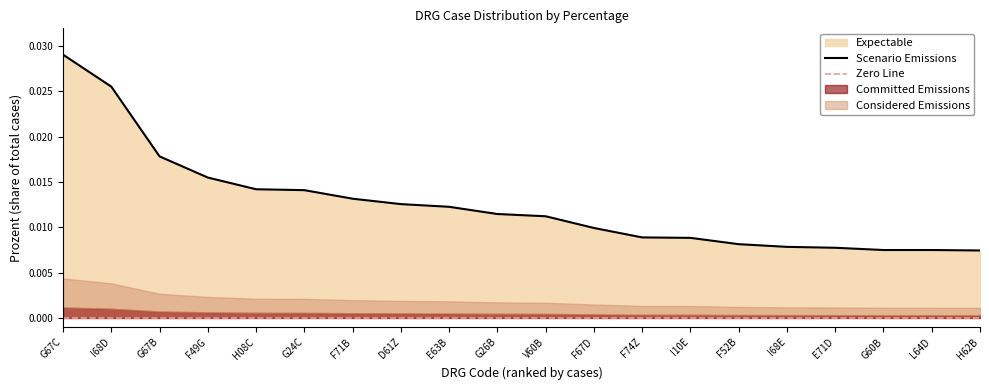

The value at F49G is 0.0. True or false?

False